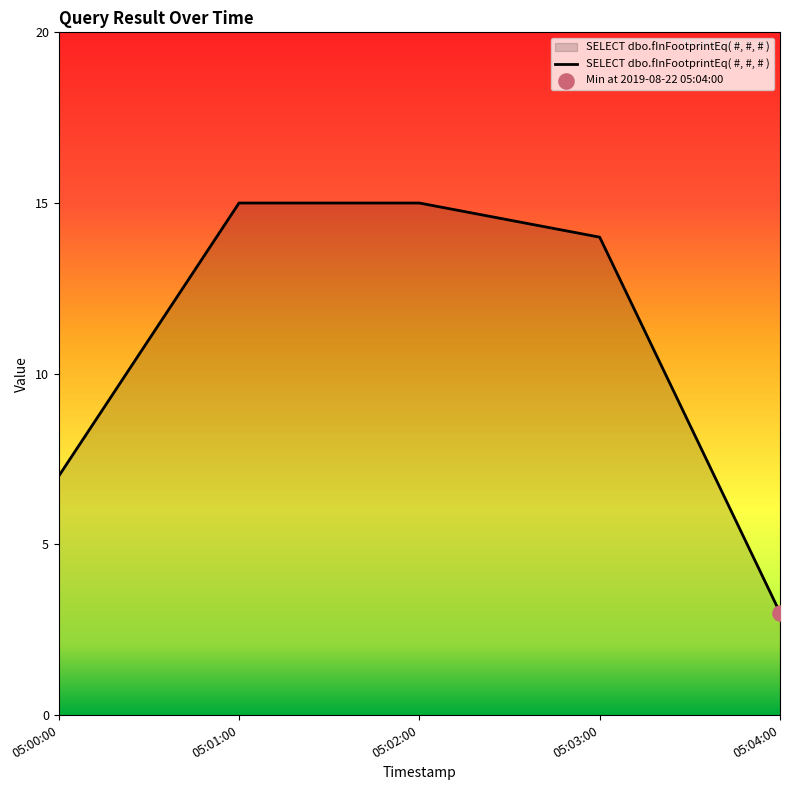

What is the ratio of the value at 05:01:00 to the value at 05:03:00?

1.1